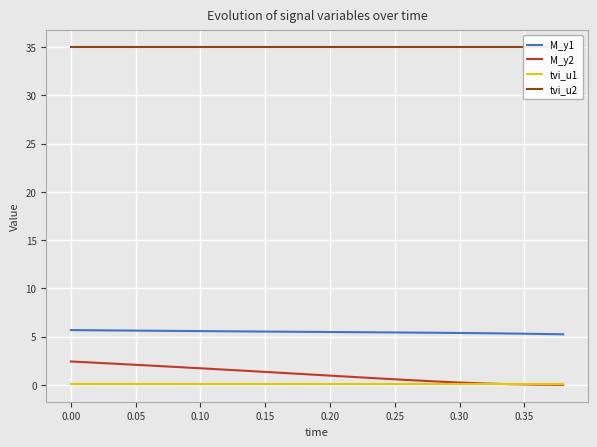

True or false: M_y1 and M_y2 intersect in this chart.

False